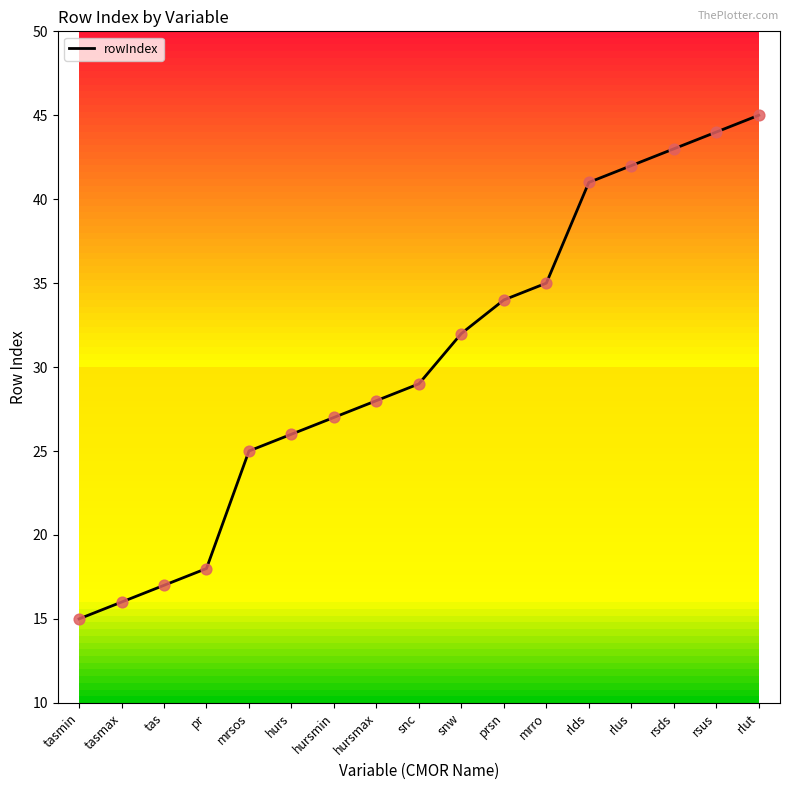

Which has a higher value, mrro or hursmax?

mrro